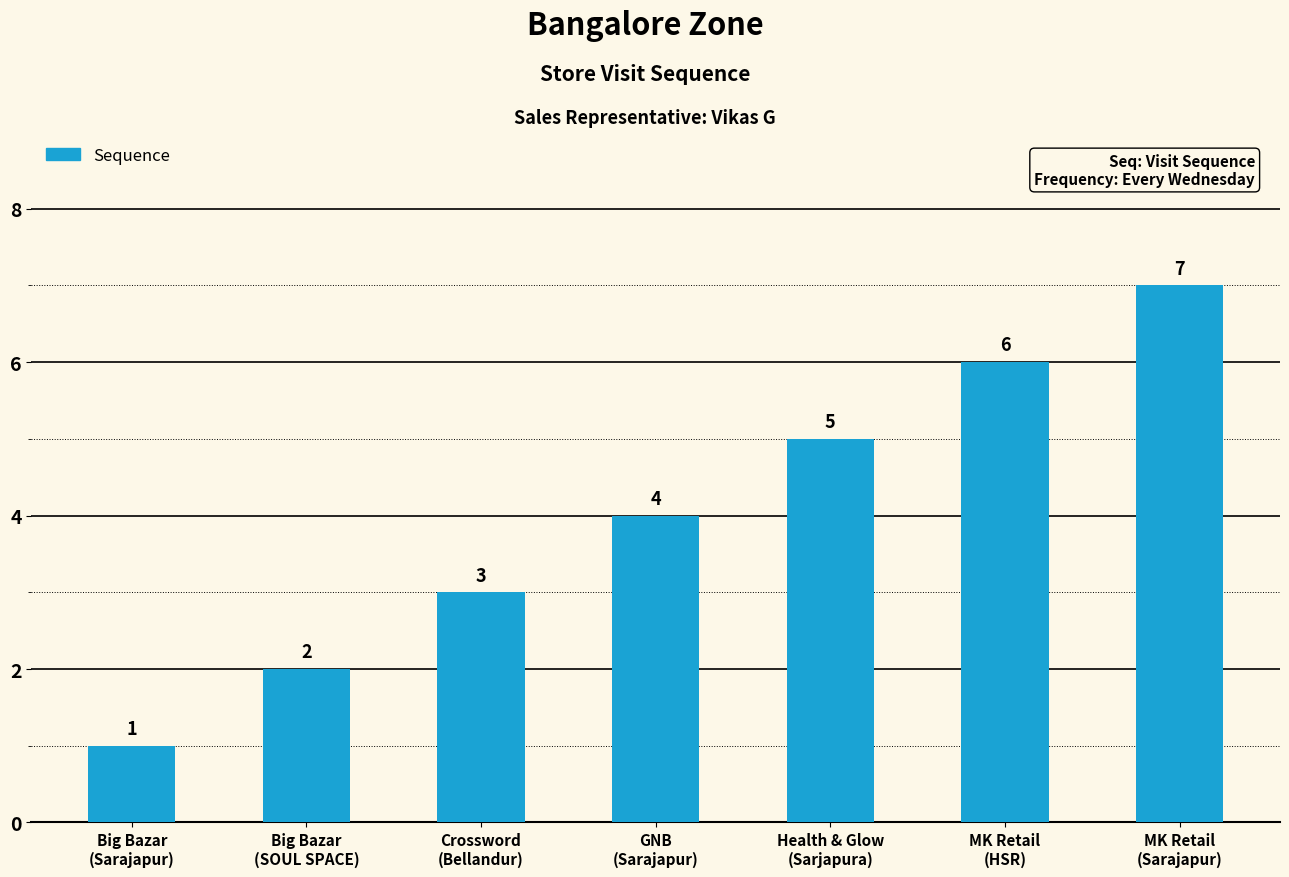

The value at Health & Glow
(Sarjapura) is 7. True or false?

False